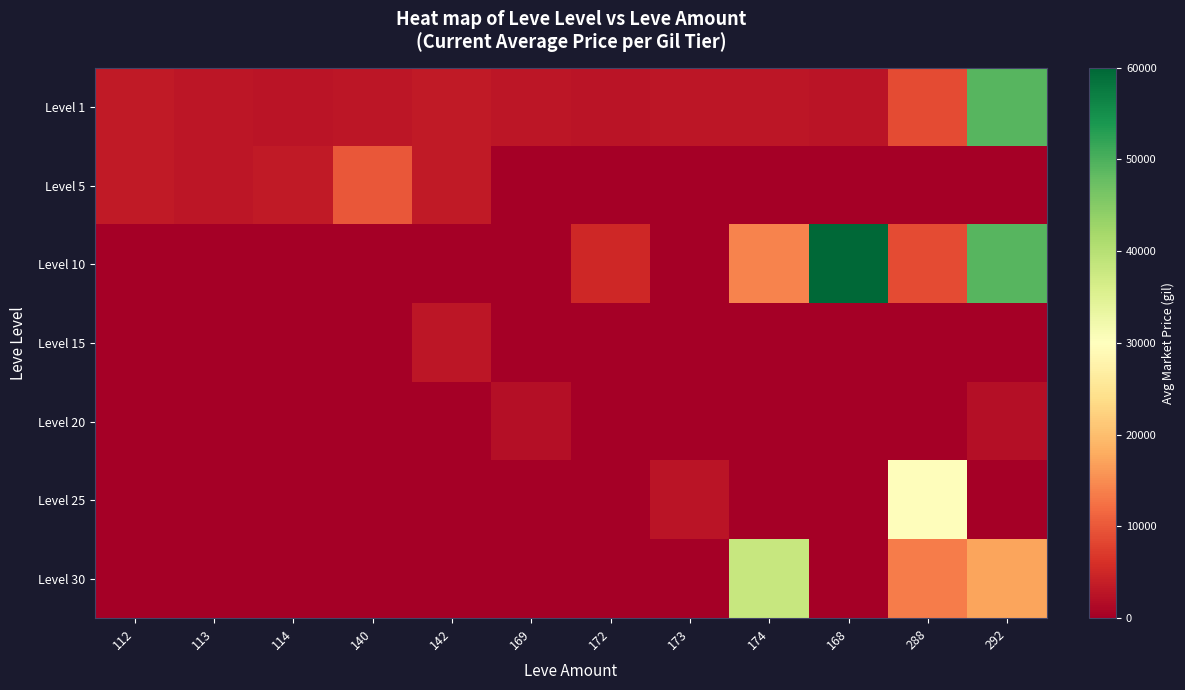

What is the difference between the highest and lowest values at 142?

3515